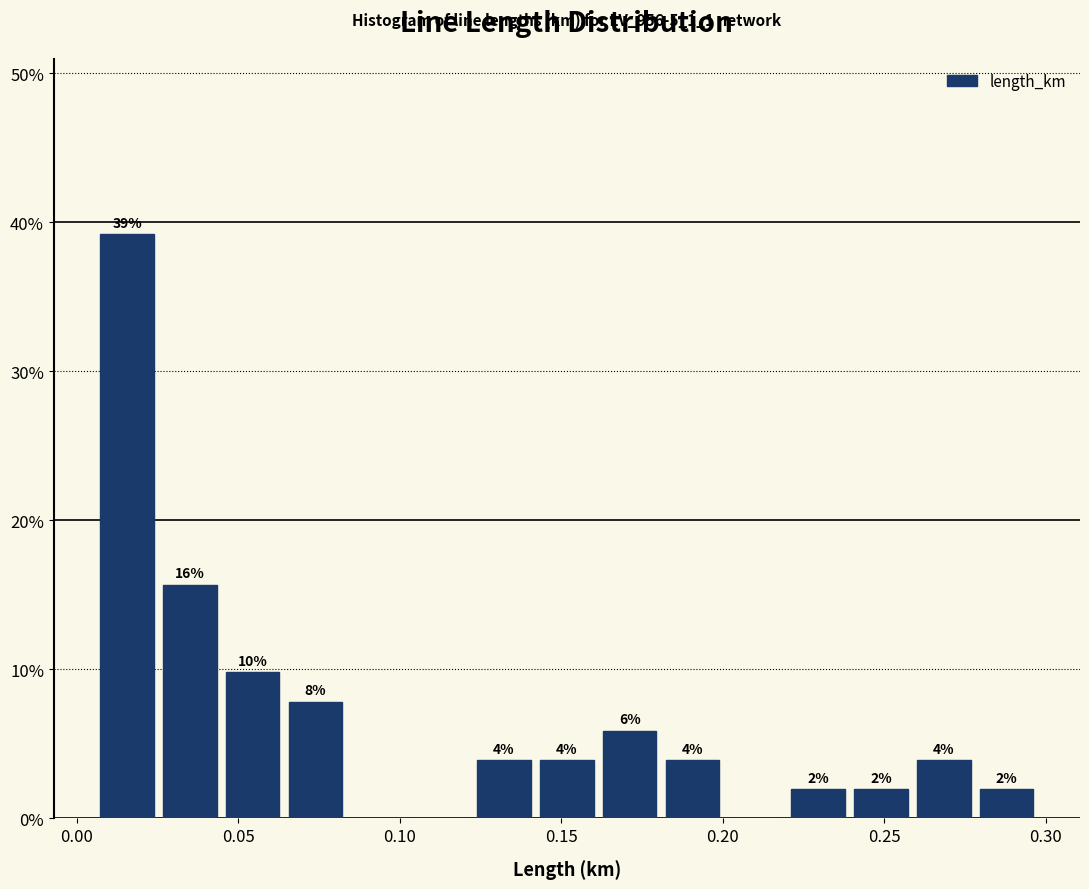

Read against the x-axis, roughly where is the centre of the tallest bar?

0.015